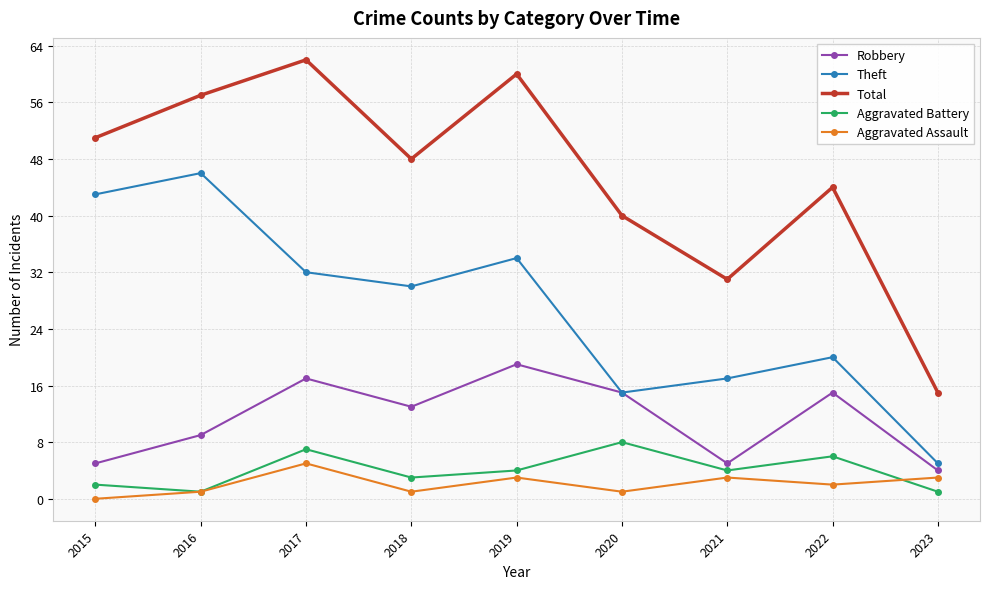

Is it true that Aggravated Battery equals 8 at 2020?

True